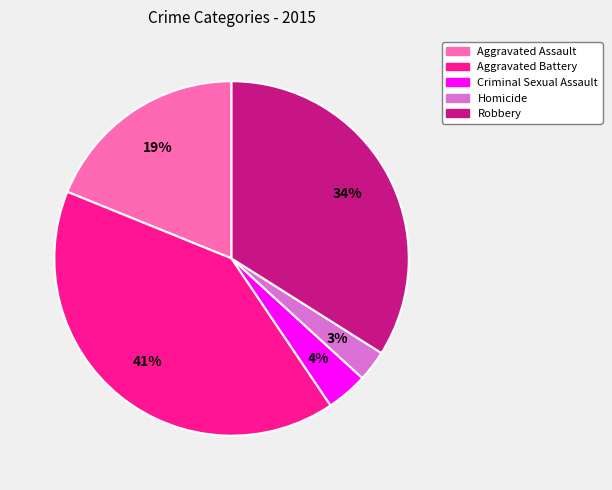

Between Criminal Sexual Assault and Homicide, which is larger?

Criminal Sexual Assault